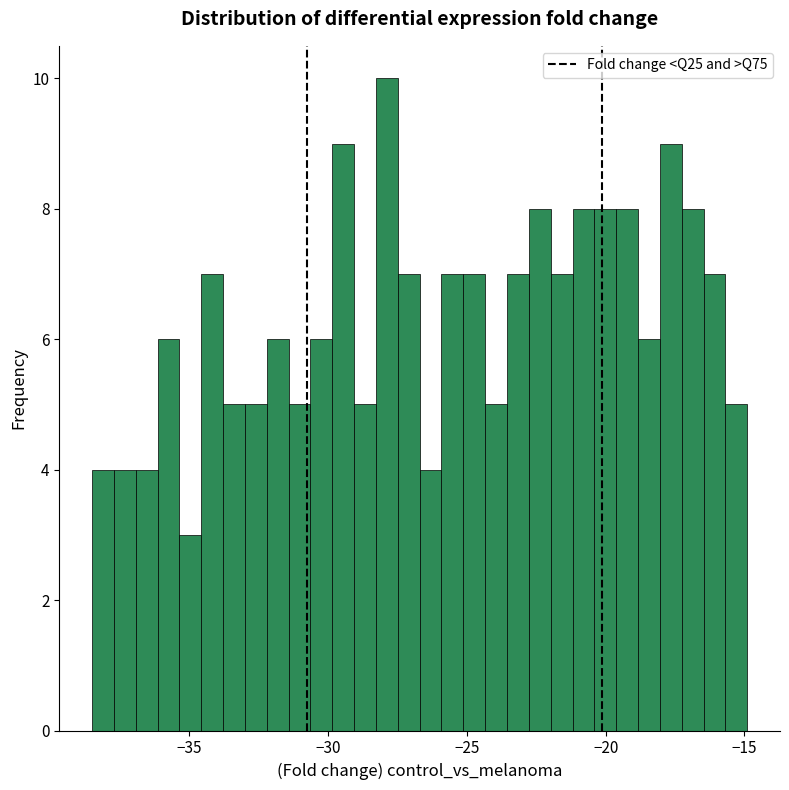

Around what value on the x-axis is the tallest bar? Give the approximate position of its centre, as read against the axis.

-28.0